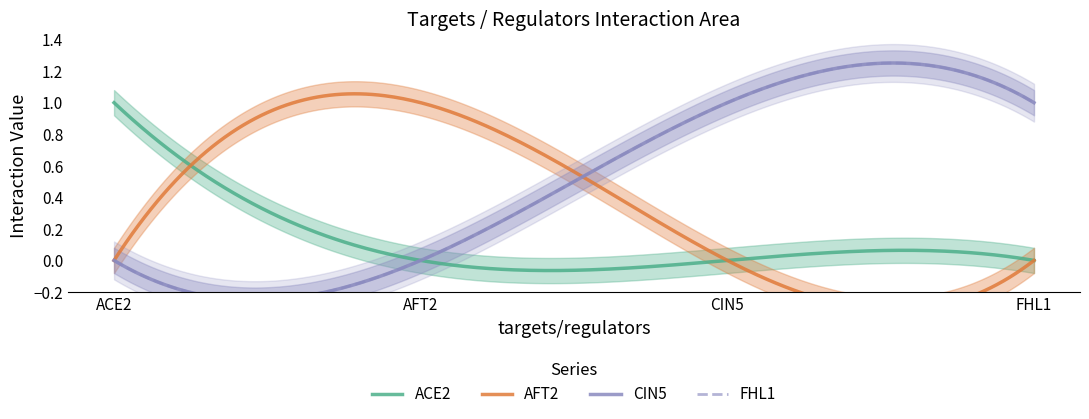

What is the total value across all series at FHL1?

2